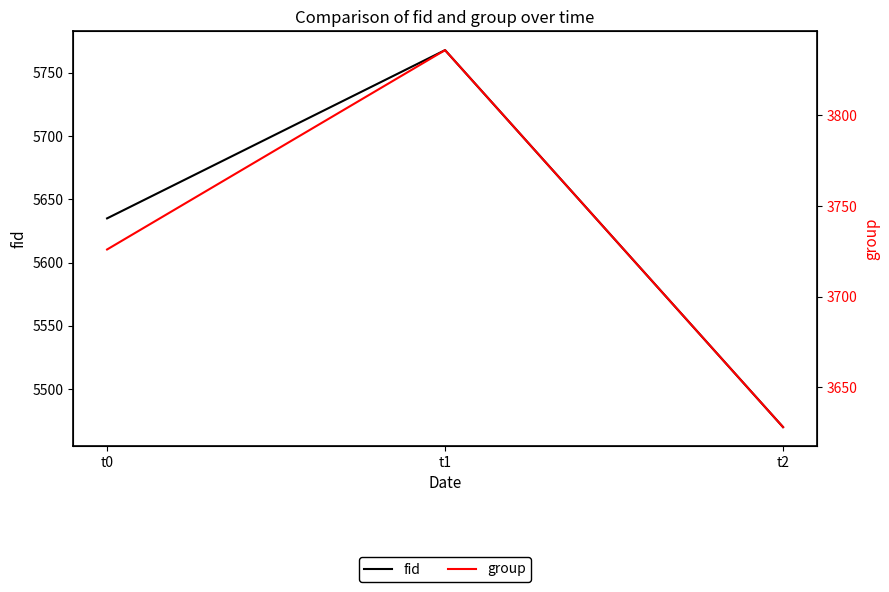

Rank the series by their maximum value, from lowest to highest.

group, fid